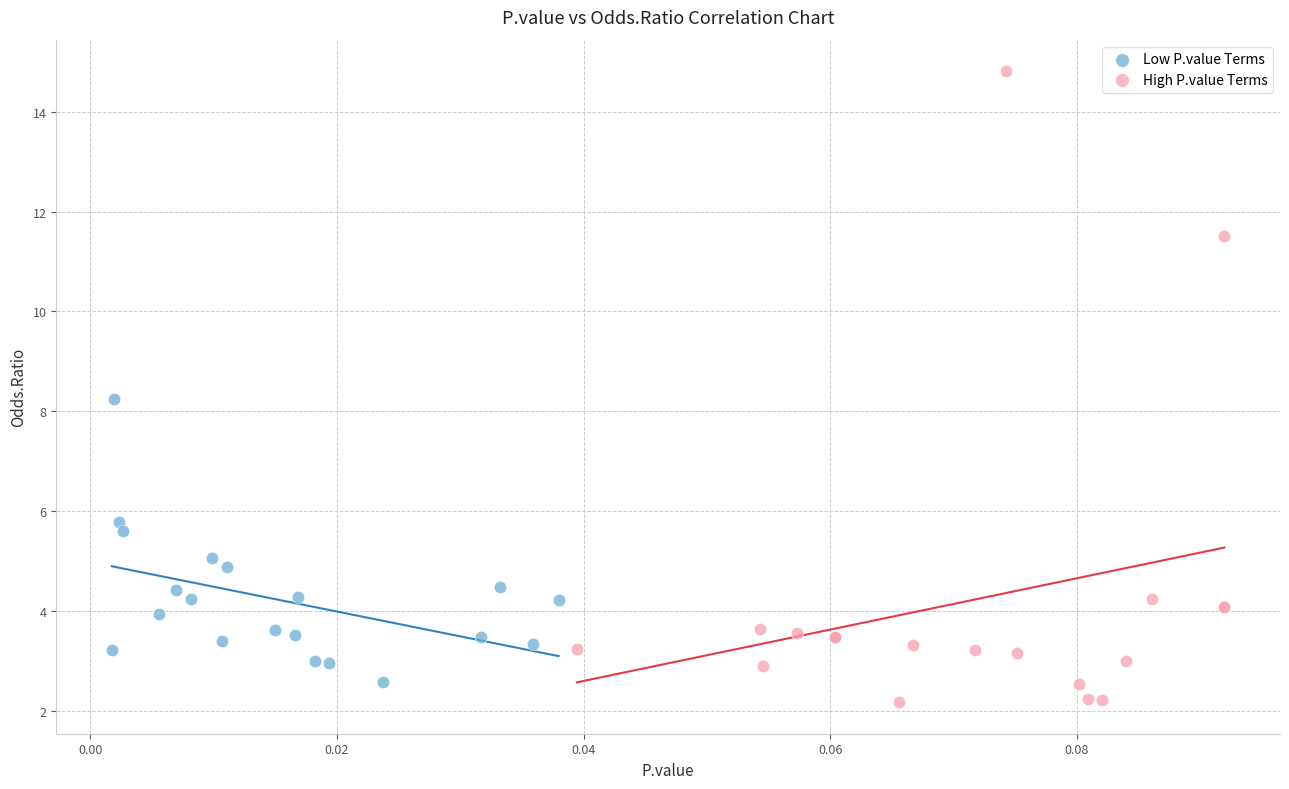

What are all the series names shown in the legend?

Low P.value Terms, High P.value Terms